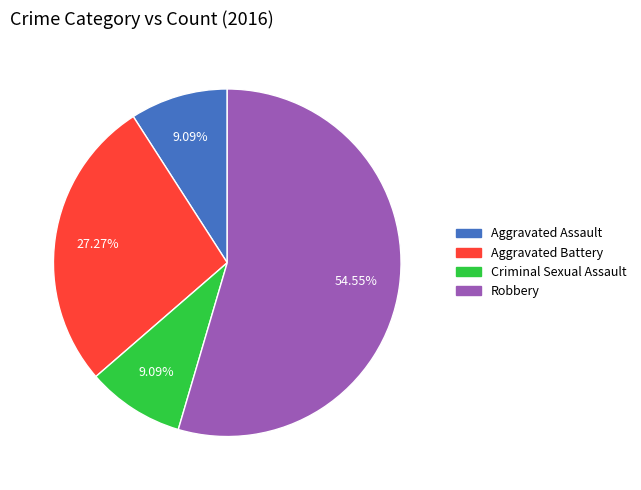

What percentage is the Robbery slice, to the nearest percent?

55%